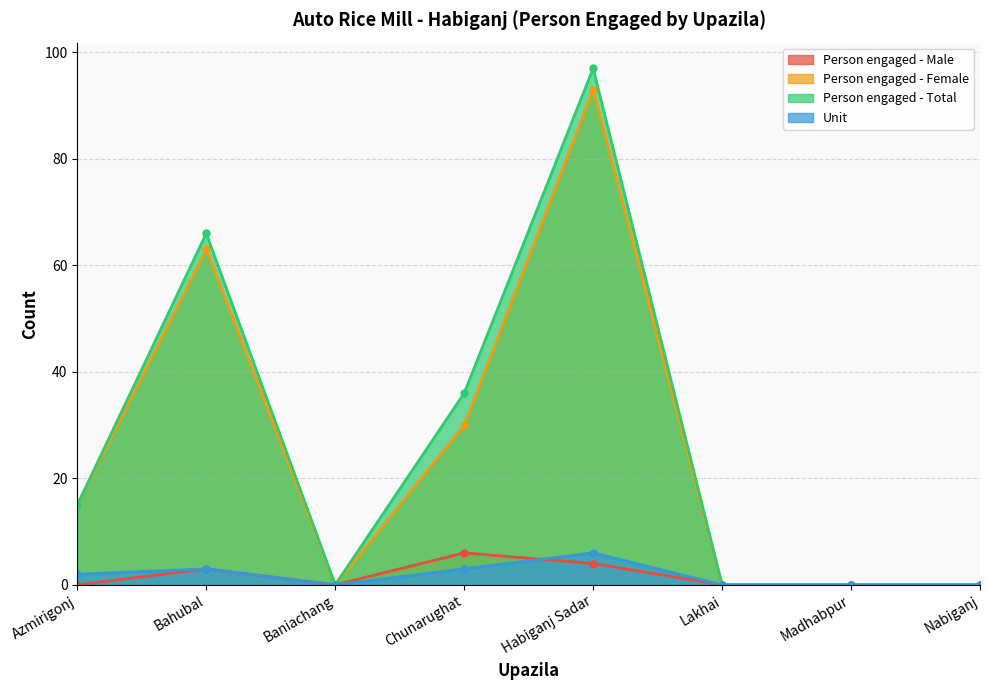

Where is the first local maximum for Person engaged - Female?

Bahubal